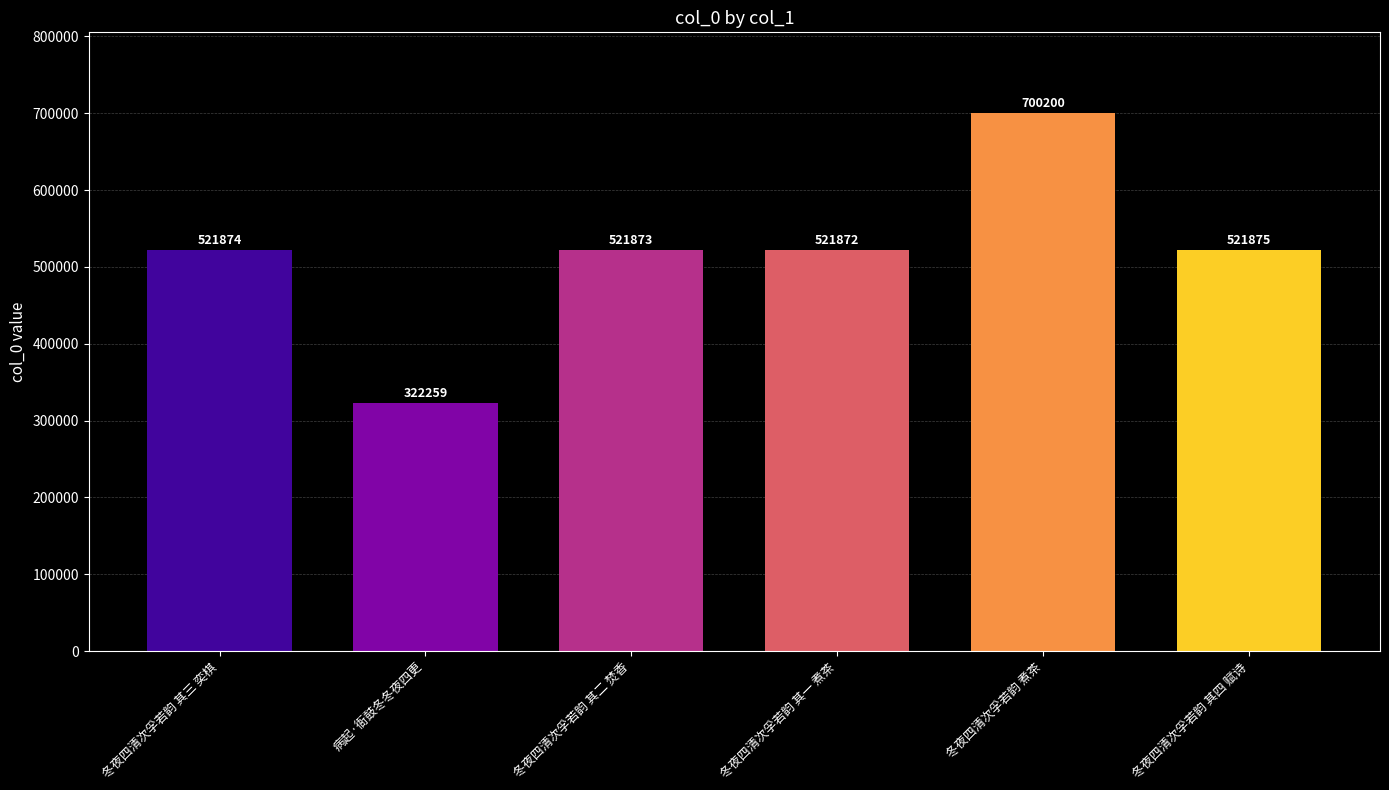

Where is the data nearest to the value 511229?

冬夜四清次孚若韵 其一 煮茶